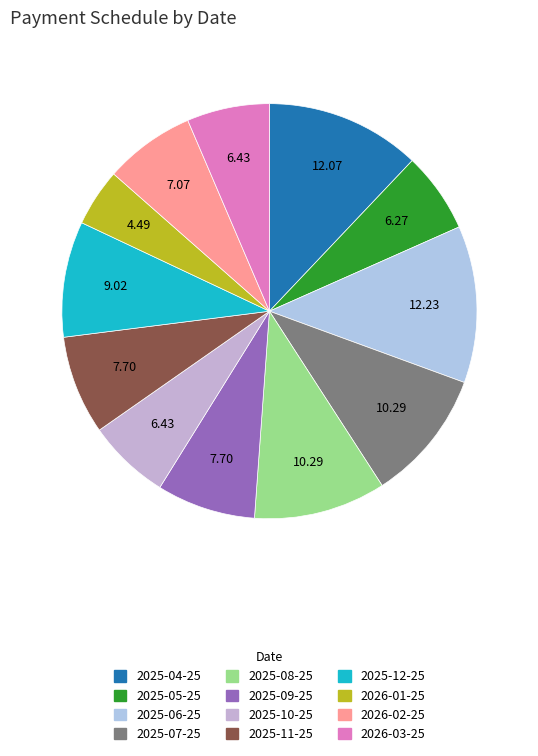

How many segments does this pie chart have?

12